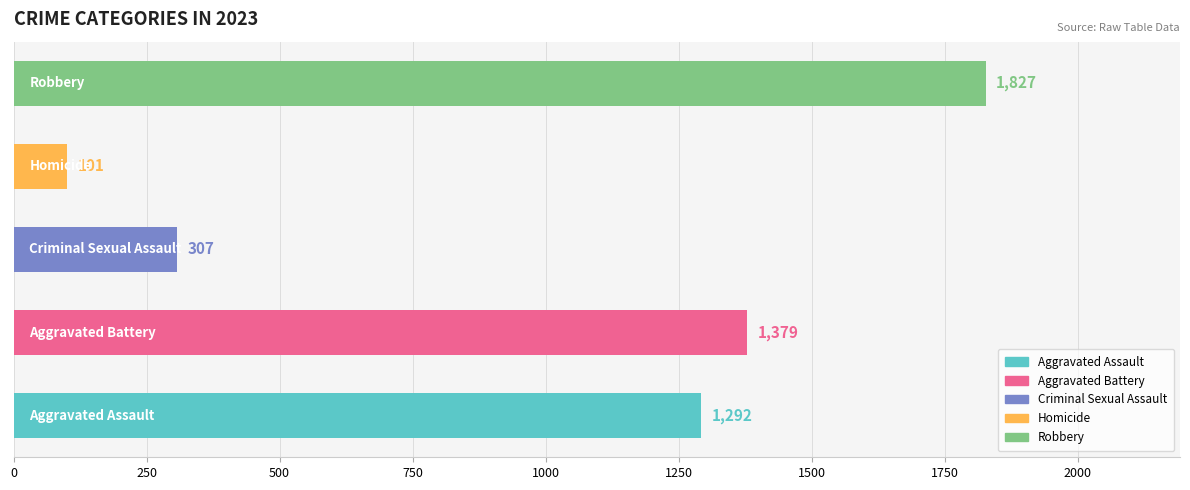

Does the chart contain any negative values?

No